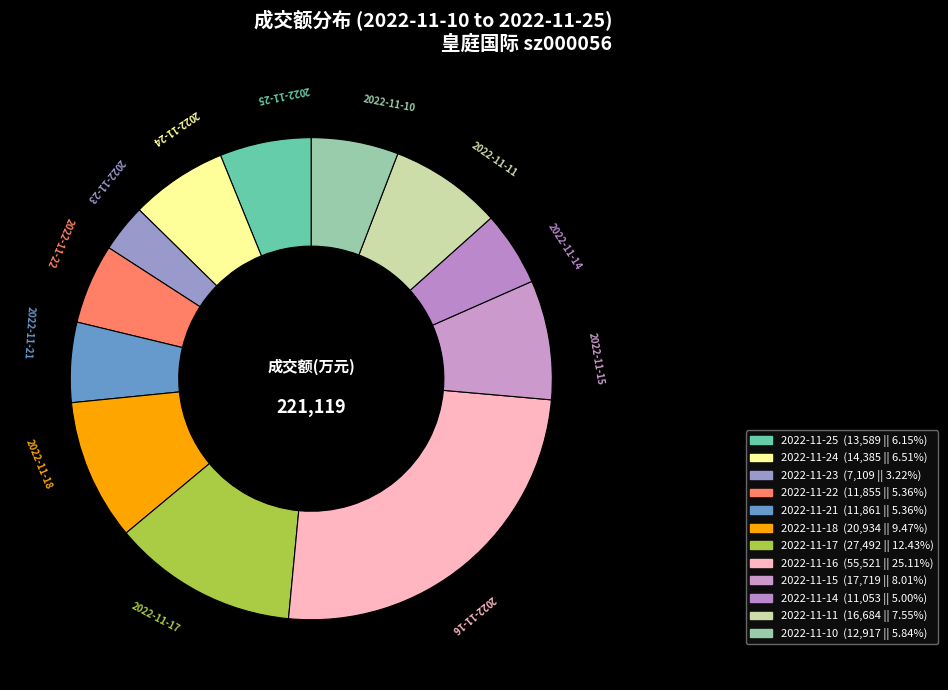

True or false: 2022-11-11 accounts for 13% of the total.

False